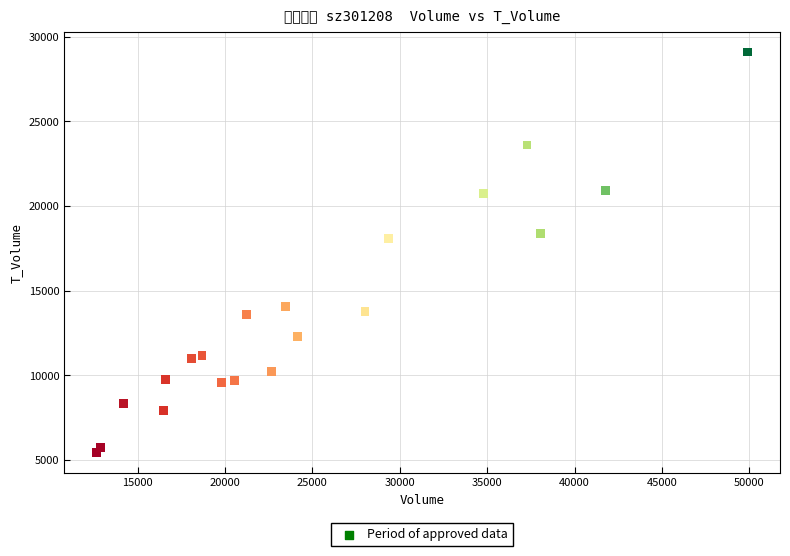

What Y value in the scatter plot is closest to 17263?

18079